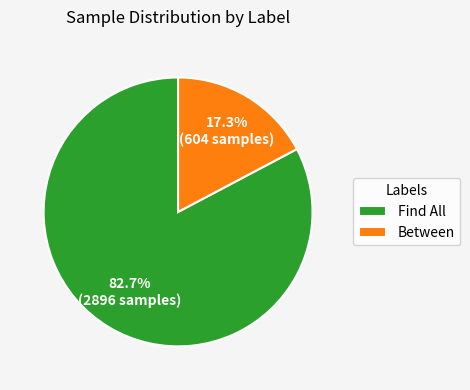

How many segments does this pie chart have?

2